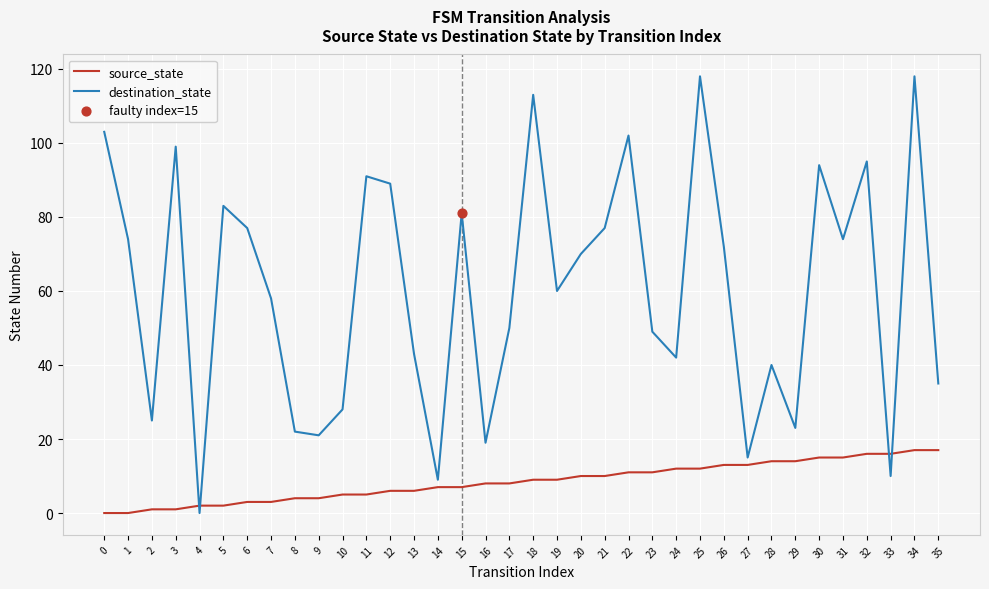

Which series has the largest total across all categories?

destination_state